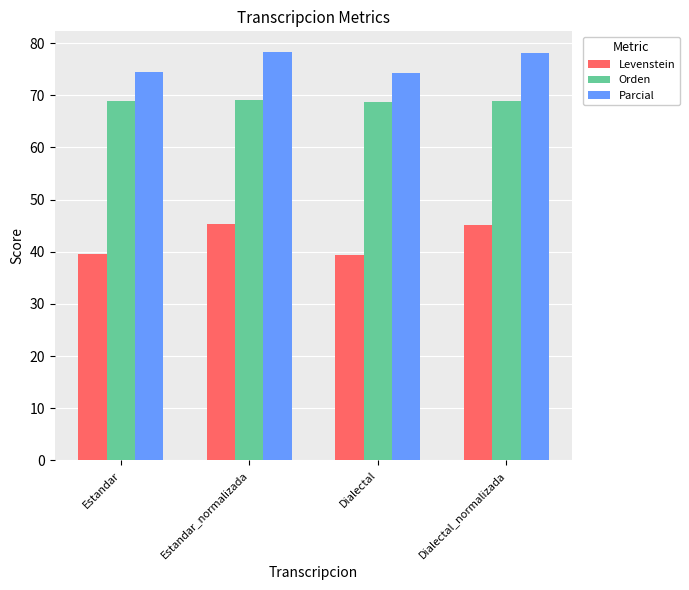

What is the total value across all series at Dialectal?

182.3